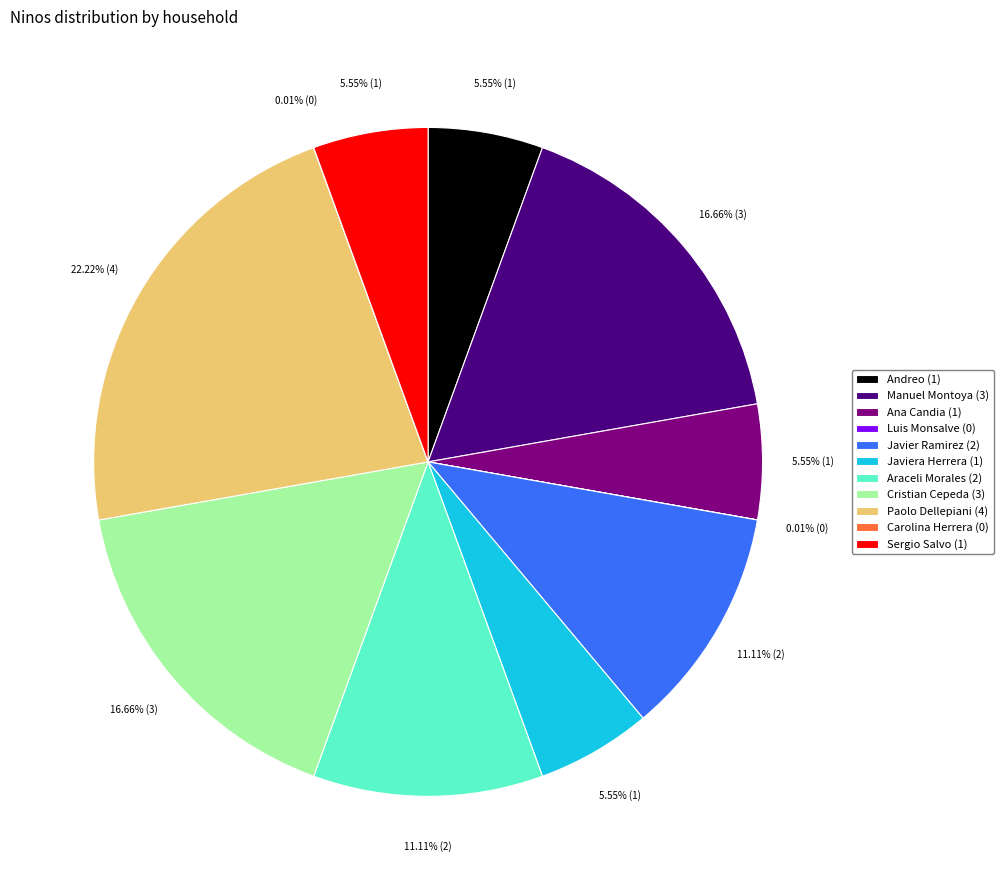

To the nearest percent, what portion does Ana Candia represent?

6%